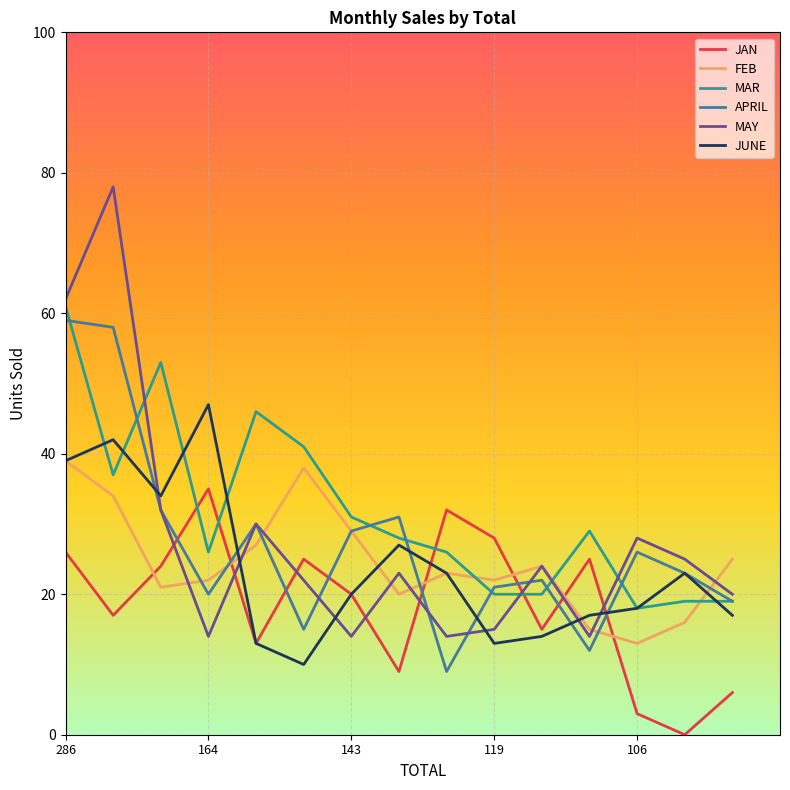

True or false: FEB has more than 2 points higher than both neighbors.

True